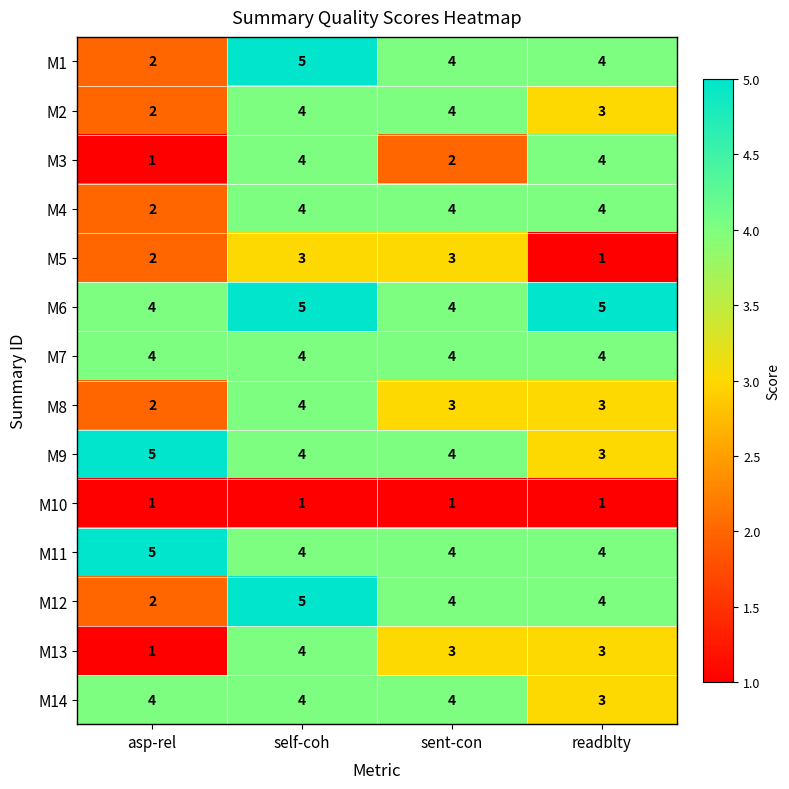

Where is M2 nearest to the value 3?

readblty